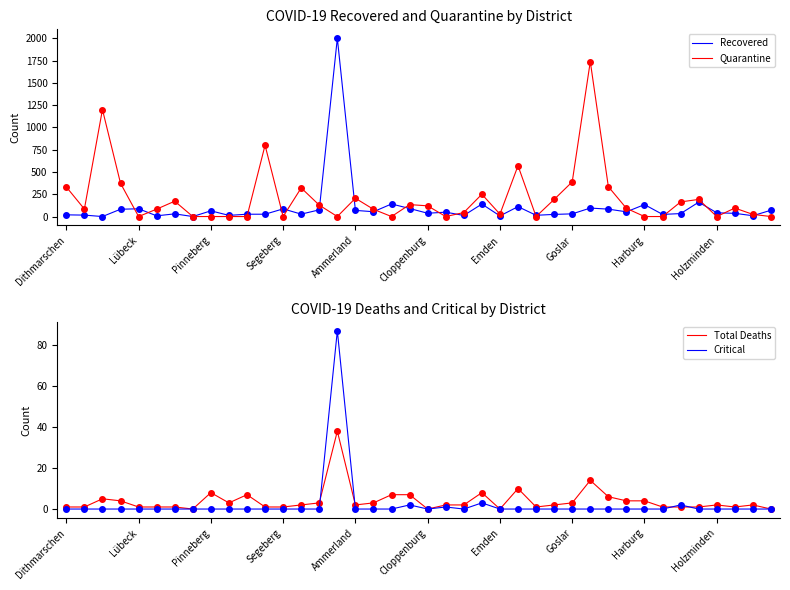

What is the spread (max minus min) of values at 31?

92